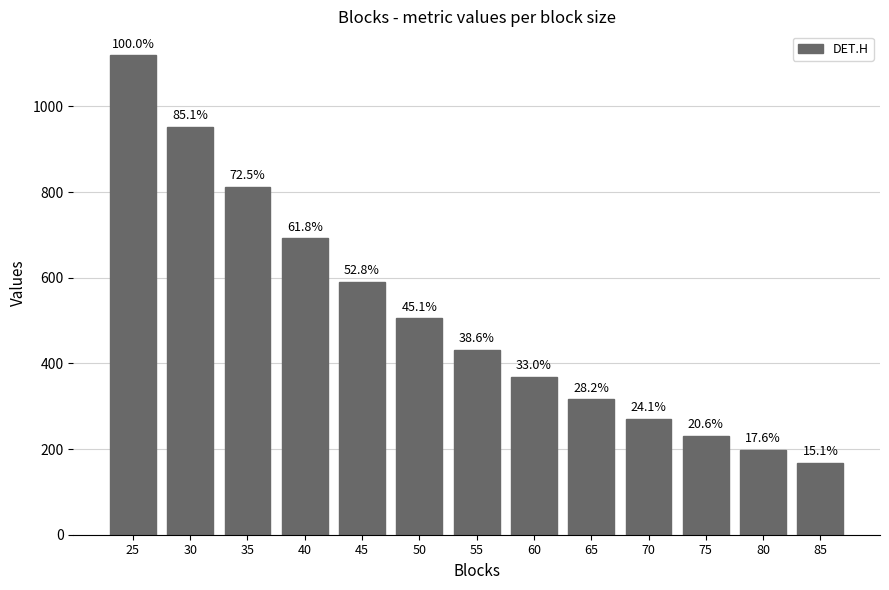

How many bars are there in total?

13